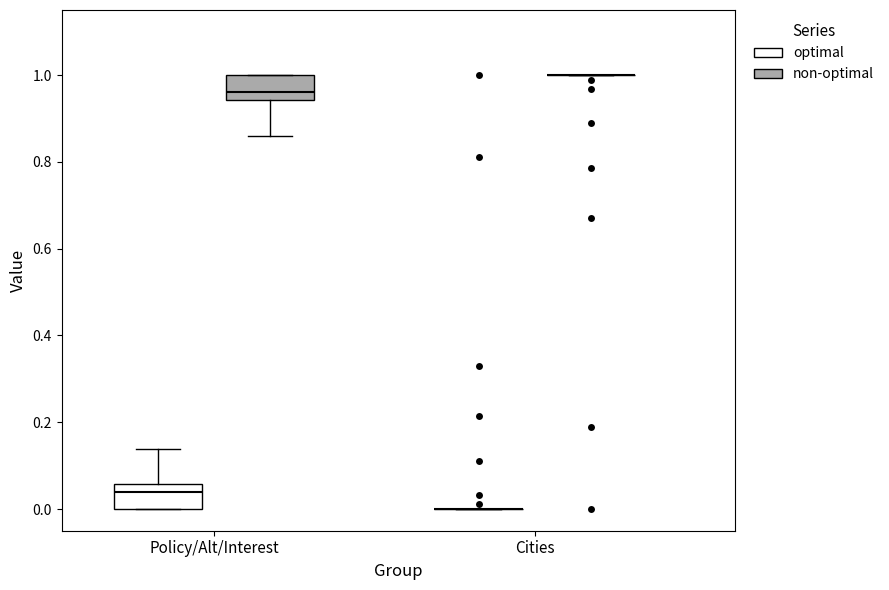

Reading left to right, transcribe this box plot: for each box, give where its median line is, the range the box spans, and where its two whiskers end, as read against the y-axis. The values are not printed on the chart, so give them approximately, as read against the axis.

Policy/Alt/Interest (optimal): median 0.04, box 0.00 to 0.06, whiskers 0.00 to 0.14
Policy/Alt/Interest (non-optimal): median 0.96, box 0.94 to 1.00, whiskers 0.86 to 1.00
Cities (optimal): box collapsed to a line at 0.00, whiskers 0.00 to 0.00
Cities (non-optimal): box collapsed to a line at 1.00, whiskers 1.00 to 1.00